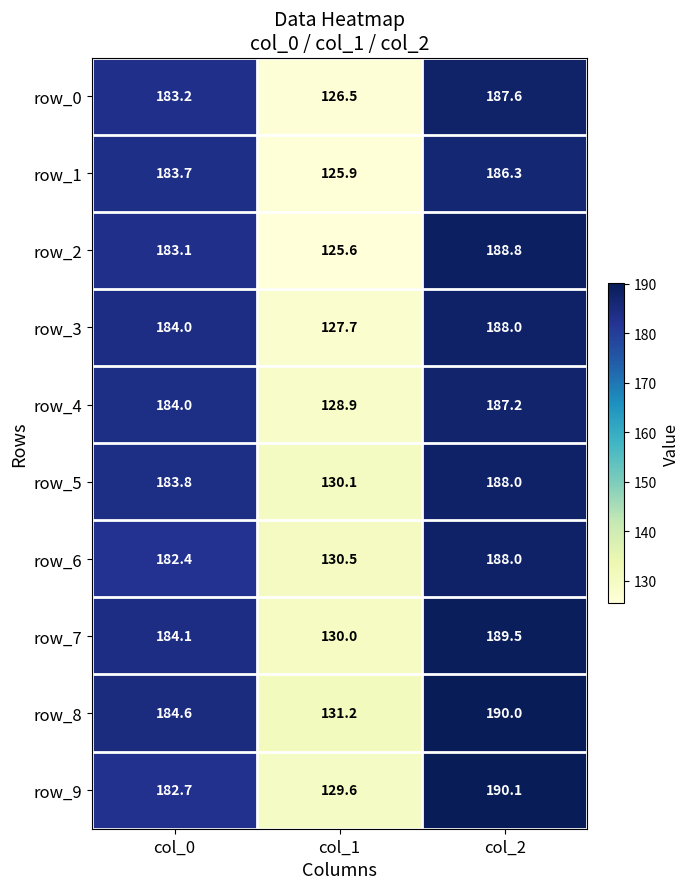

At col_1, list the series in order from smallest to largest.

row_2, row_1, row_0, row_3, row_4, row_9, row_7, row_5, row_6, row_8